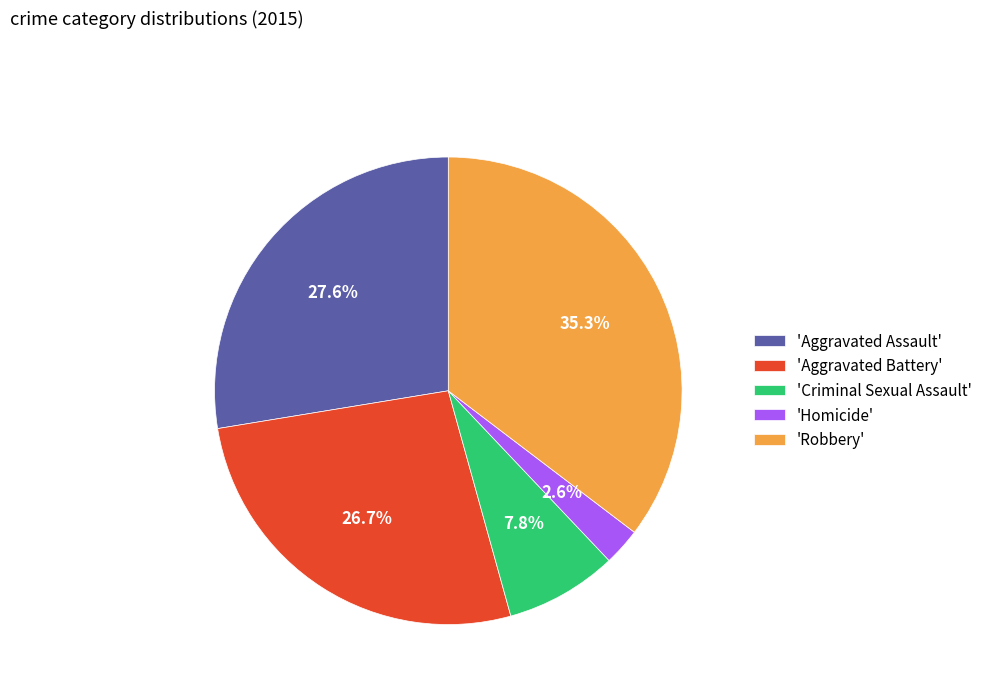

Rank the categories by value from lowest to highest.

'Homicide', 'Criminal Sexual Assault', 'Aggravated Battery', 'Aggravated Assault', 'Robbery'